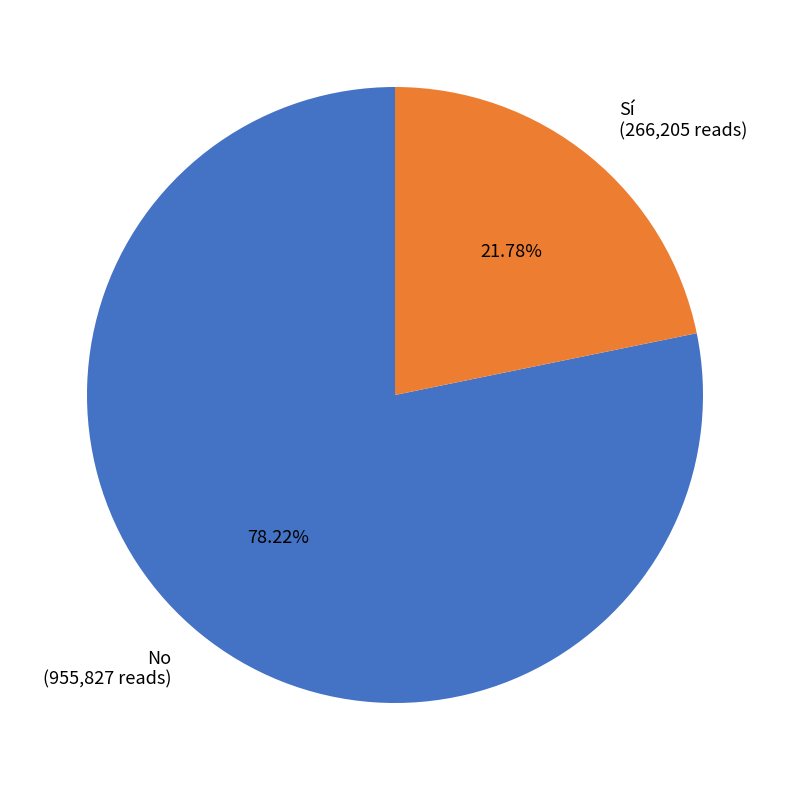

Rank the categories by value from lowest to highest.

Sí, No